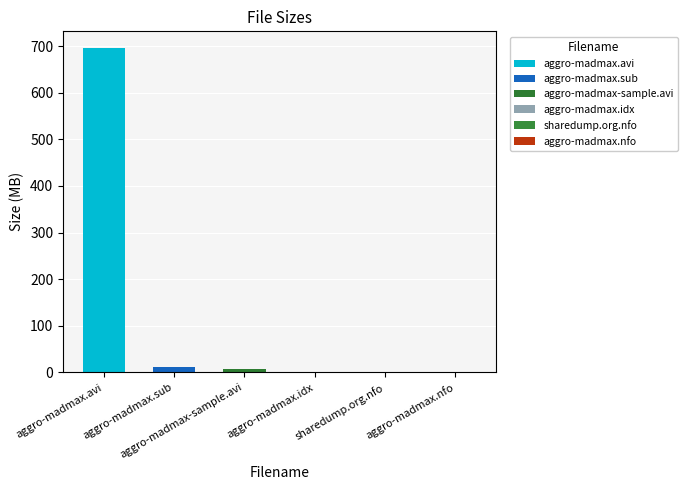

Rank the categories by value from lowest to highest.

aggro-madmax.nfo, sharedump.org.nfo, aggro-madmax.idx, aggro-madmax-sample.avi, aggro-madmax.sub, aggro-madmax.avi